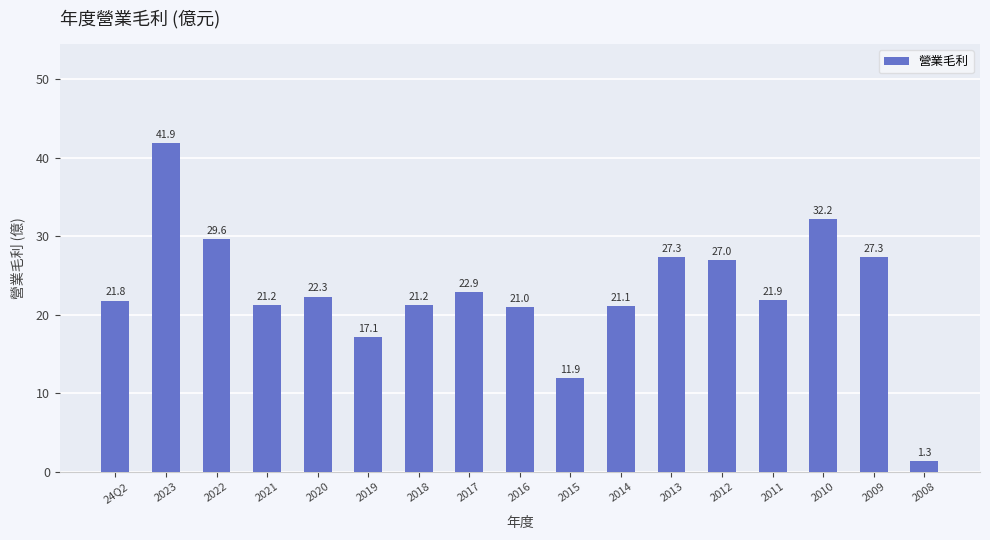

How many values are below 21?

3